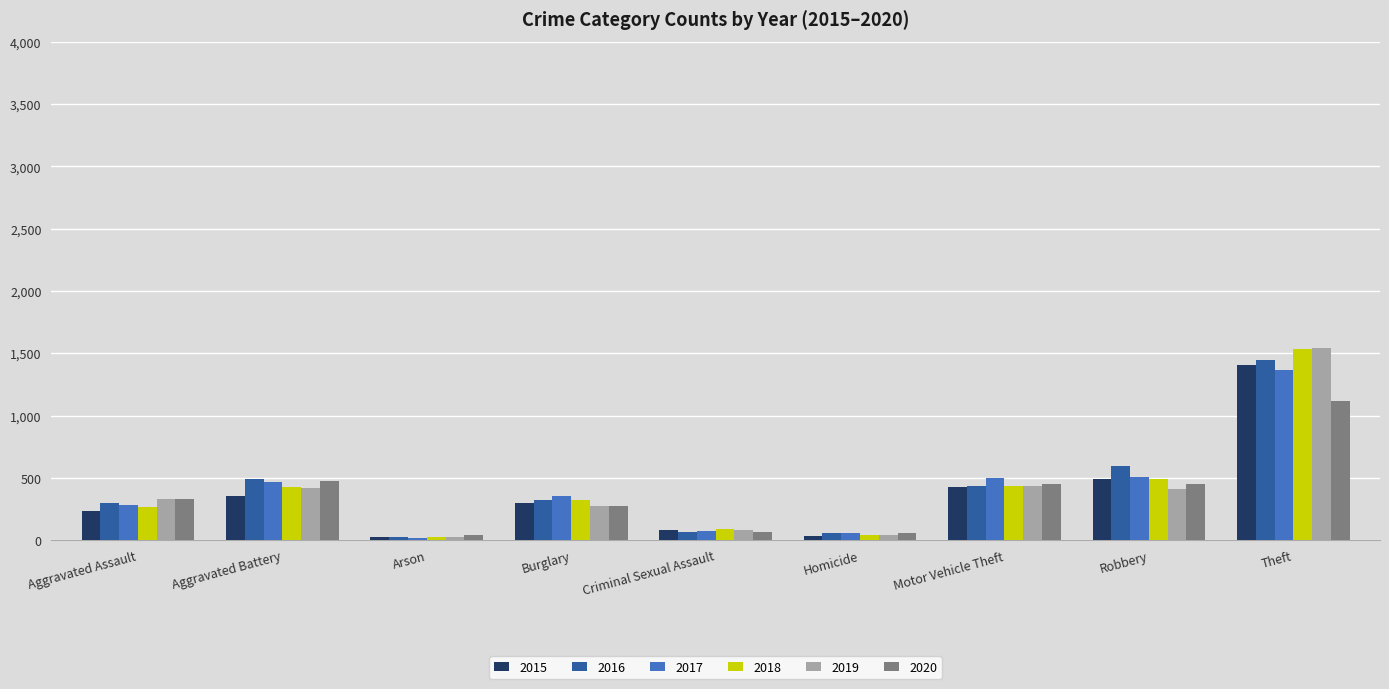

What is the smallest value displayed?

18